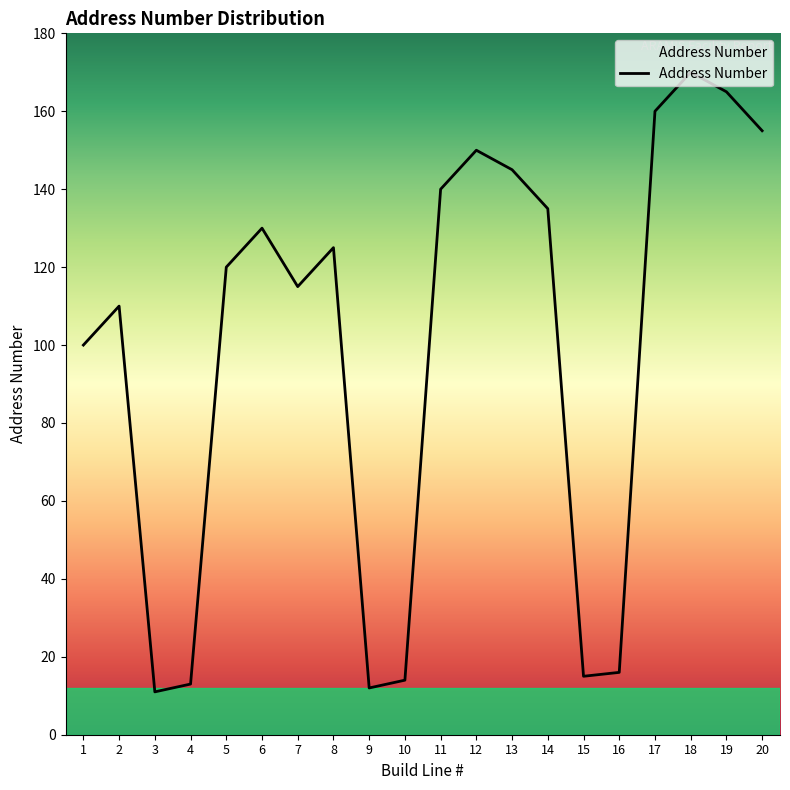

What is the average value?

100